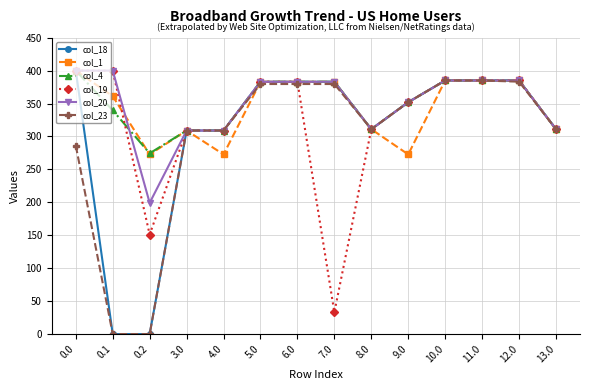

What is the label of the 10th point from the left?

9.0